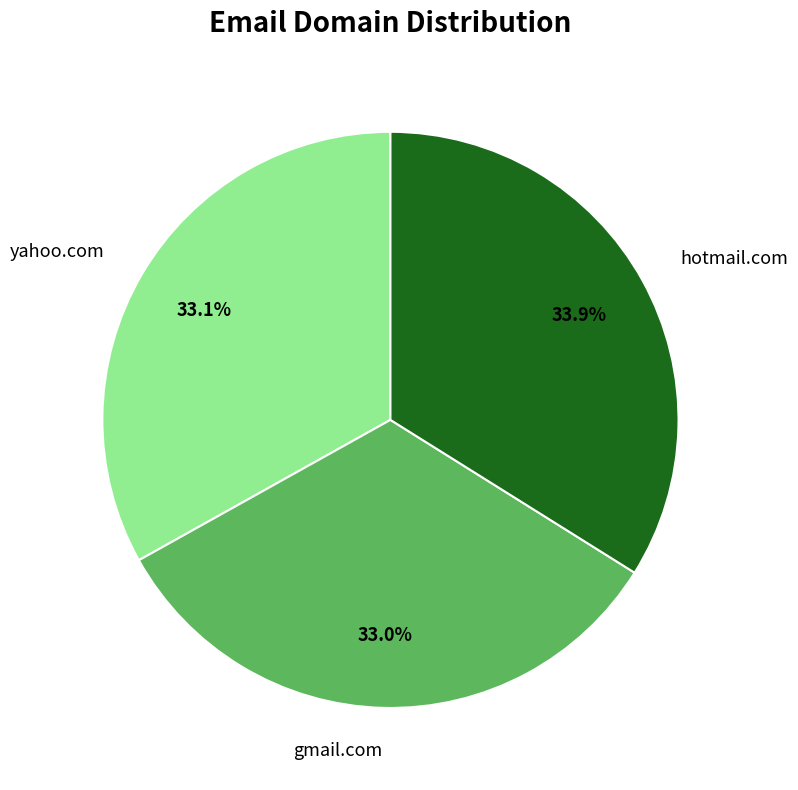

How many slices are in this pie chart?

3